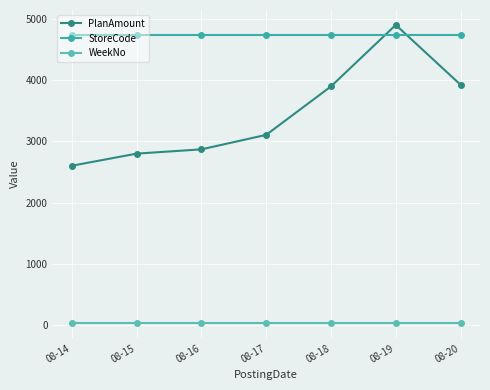

What is the maximum value shown in the chart?

4897.4